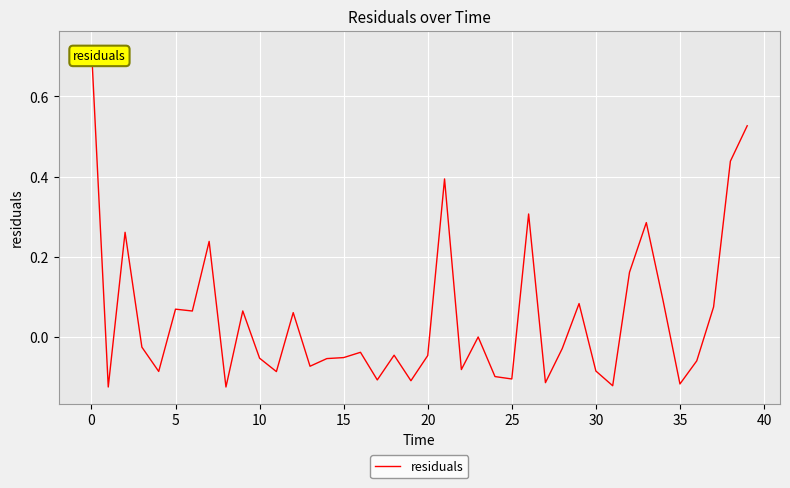

What is the difference between the maximum and minimum values?

0.8